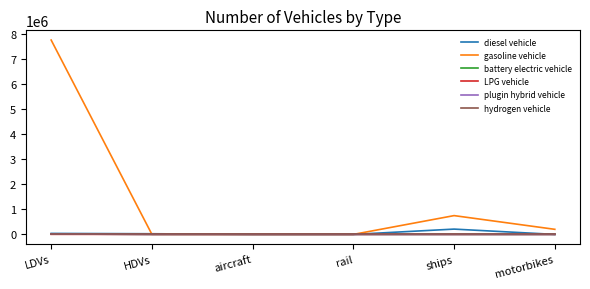

At which label does diesel vehicle reach its peak?

ships